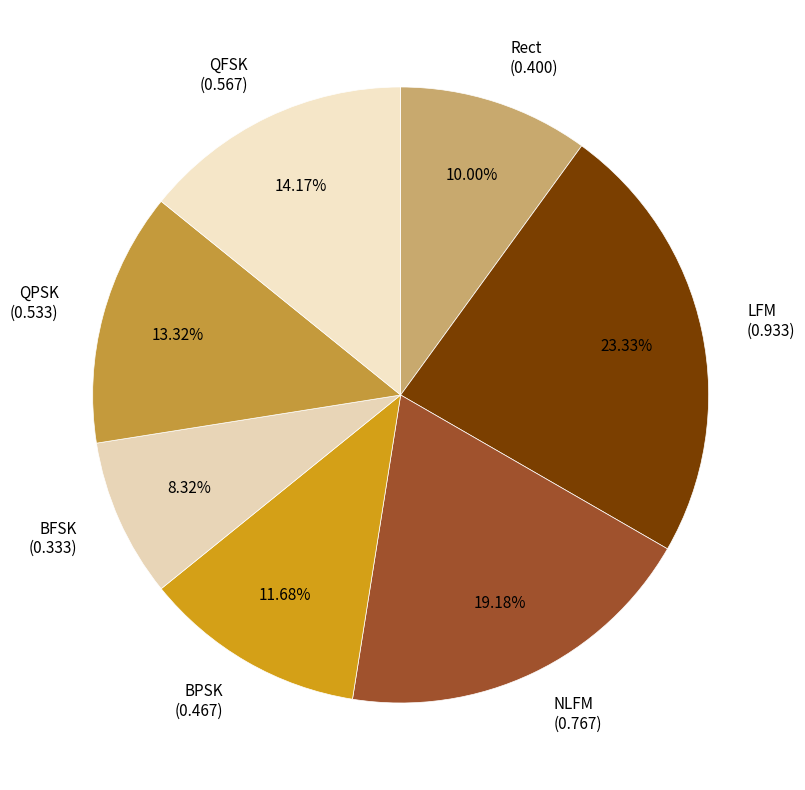

True or false: NLFM accounts for 10% of the total.

False